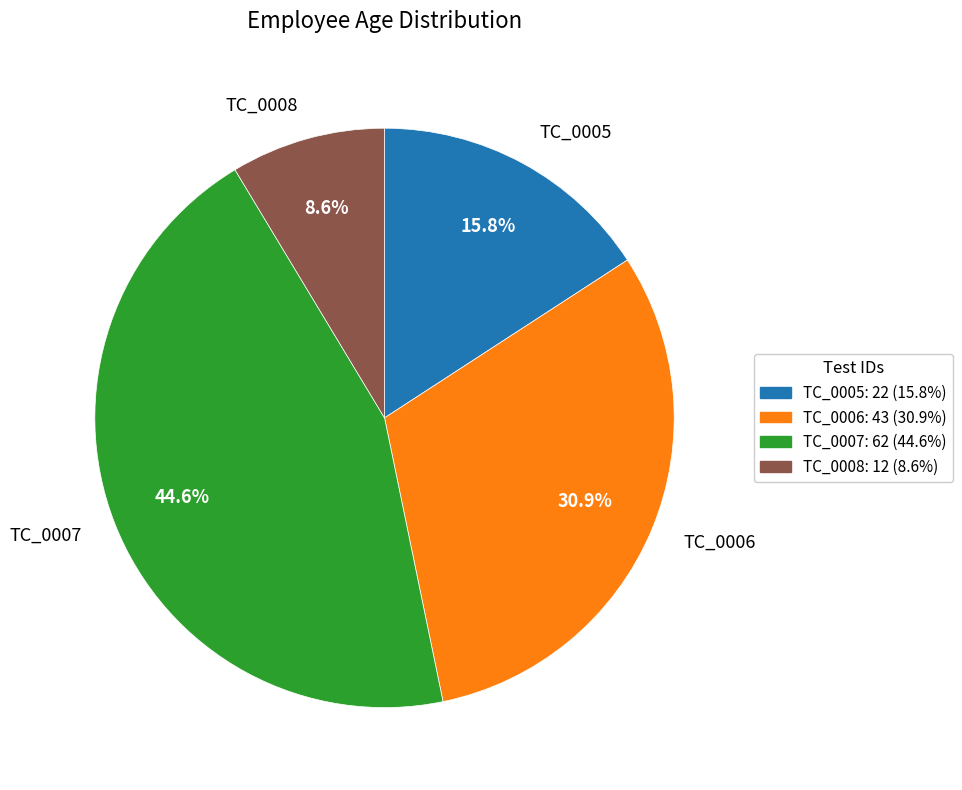

Count the number of slices in the pie.

4